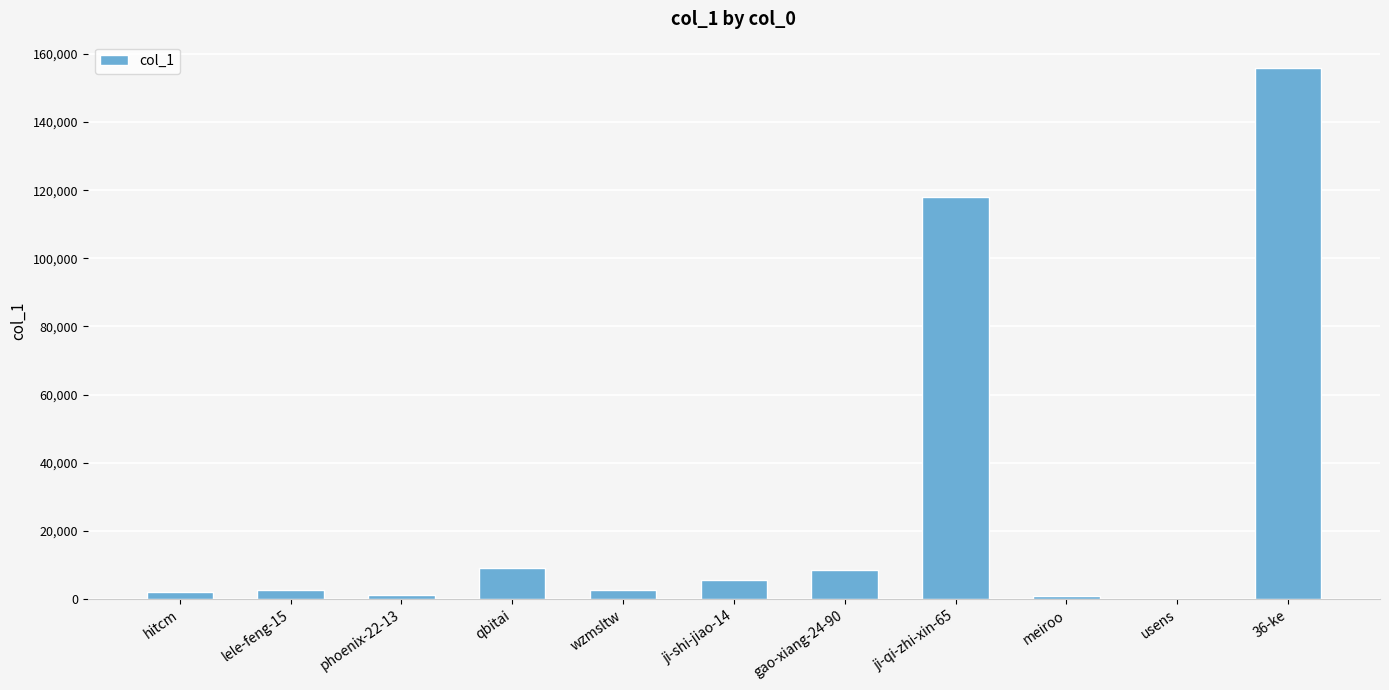

Is it true that the value at qbitai is 9147?

True